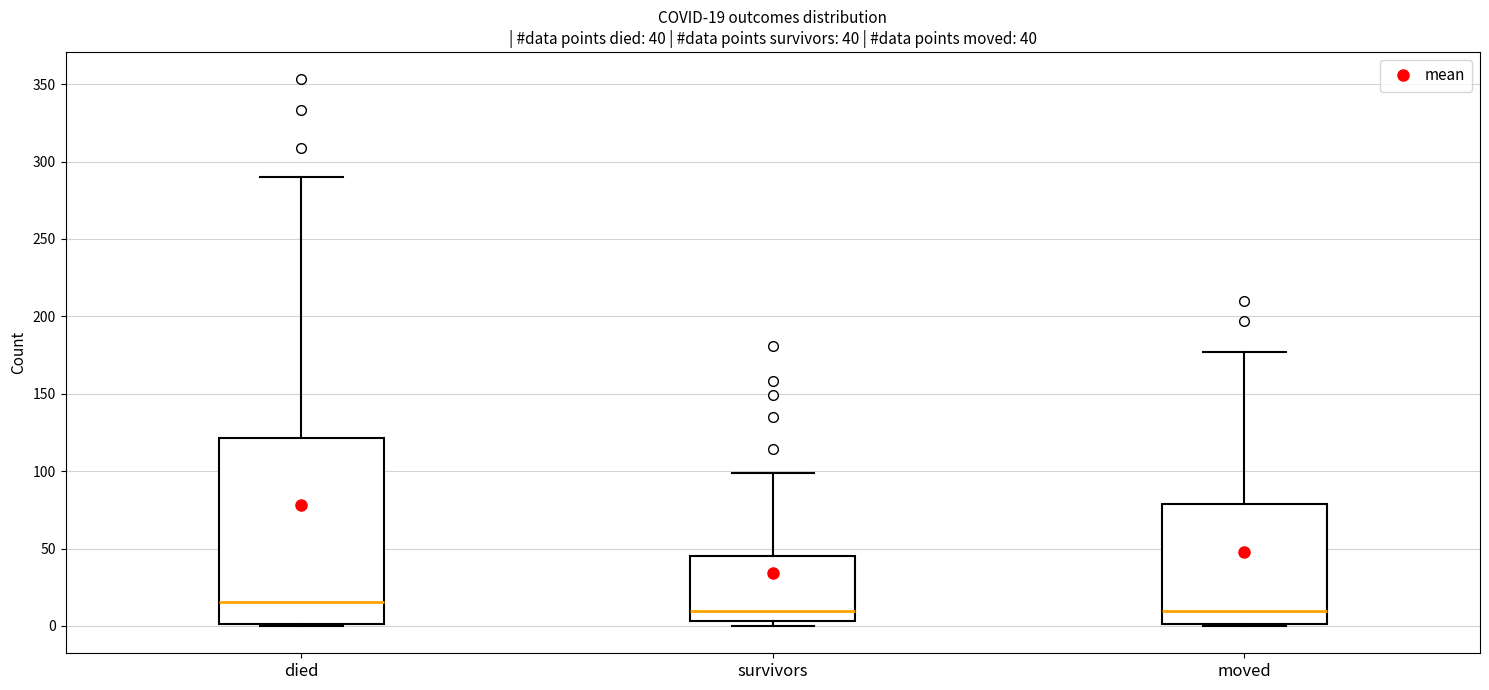

Comparing the boxes themselves (not the whiskers), which one is the tallest?

died